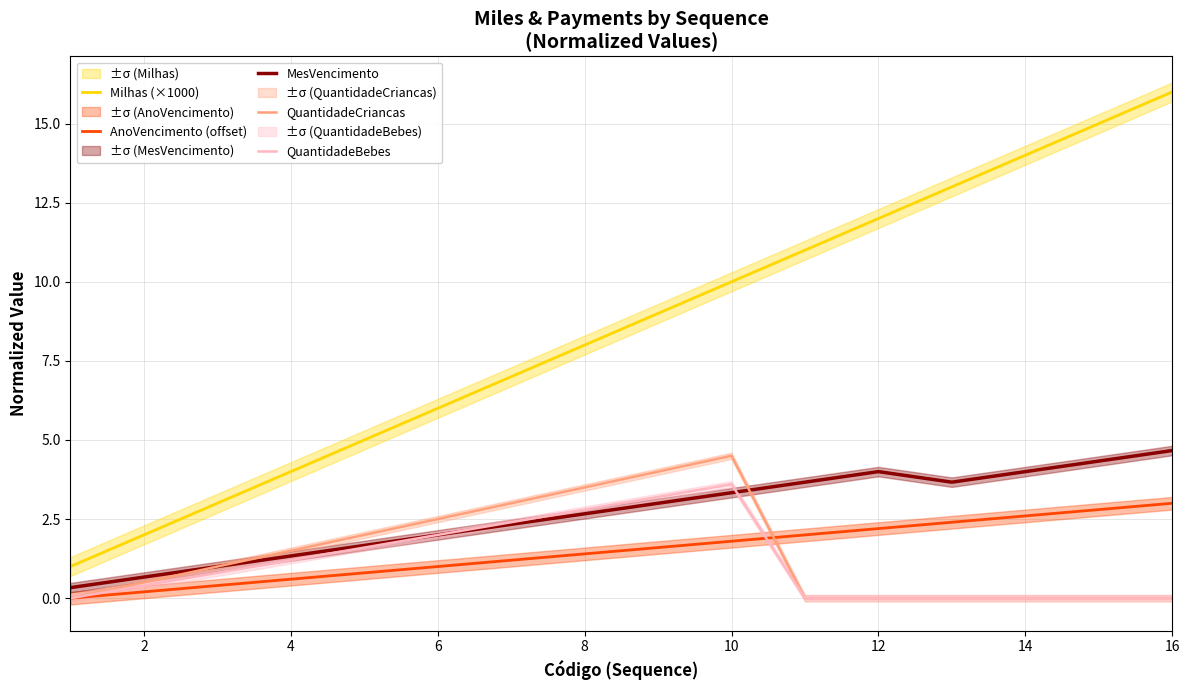

Rank the series by their maximum value, from lowest to highest.

AnoVencimento (offset), QuantidadeBebes, QuantidadeCriancas, MesVencimento, Milhas (×1000)